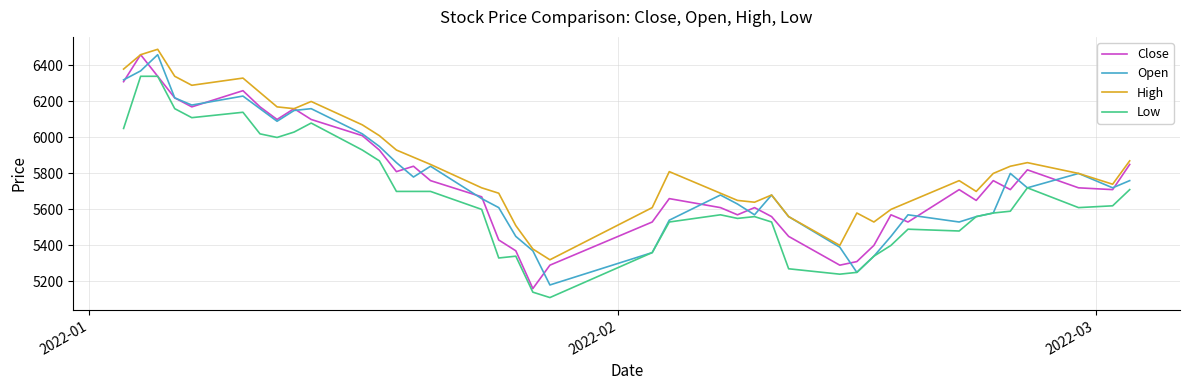

Which series has the largest total across all categories?

High